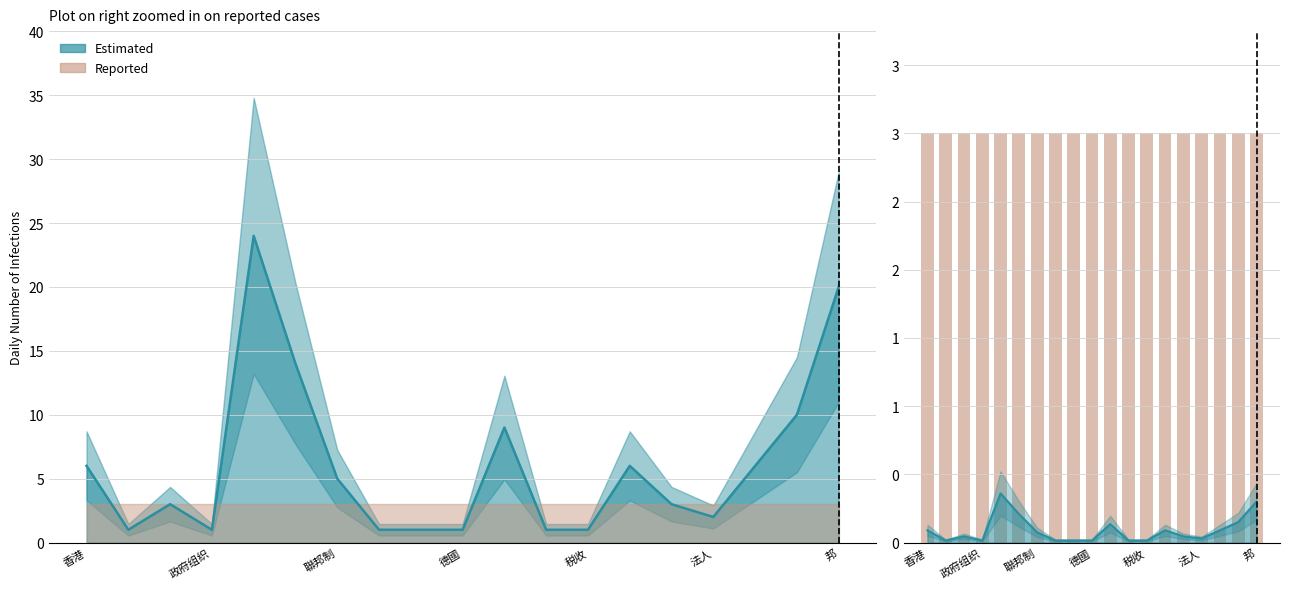

Reading right to left, transcribe all the data shown in this chart.

20	10	6	2	3	6	1	1	9	1	1	1	5	14	24	1	3	1	6